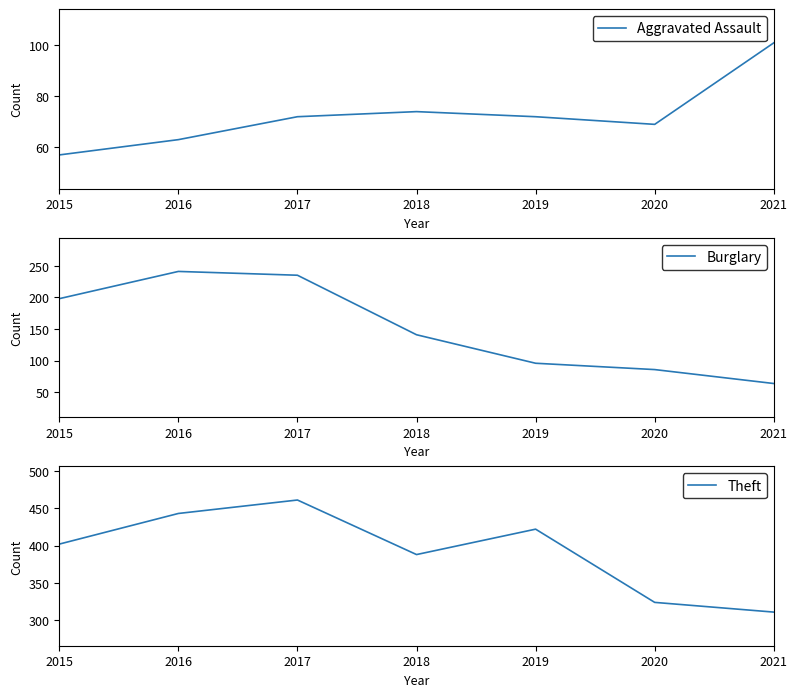

Reading left to right, transcribe all the data shown in this chart.

Aggravated Assault: 2015=57	2016=63	2017=72	2018=74	2019=72	2020=69	2021=101
Burglary: 2015=198	2016=241	2017=235	2018=141	2019=96	2020=86	2021=64
Theft: 2015=402	2016=443	2017=461	2018=388	2019=422	2020=324	2021=311